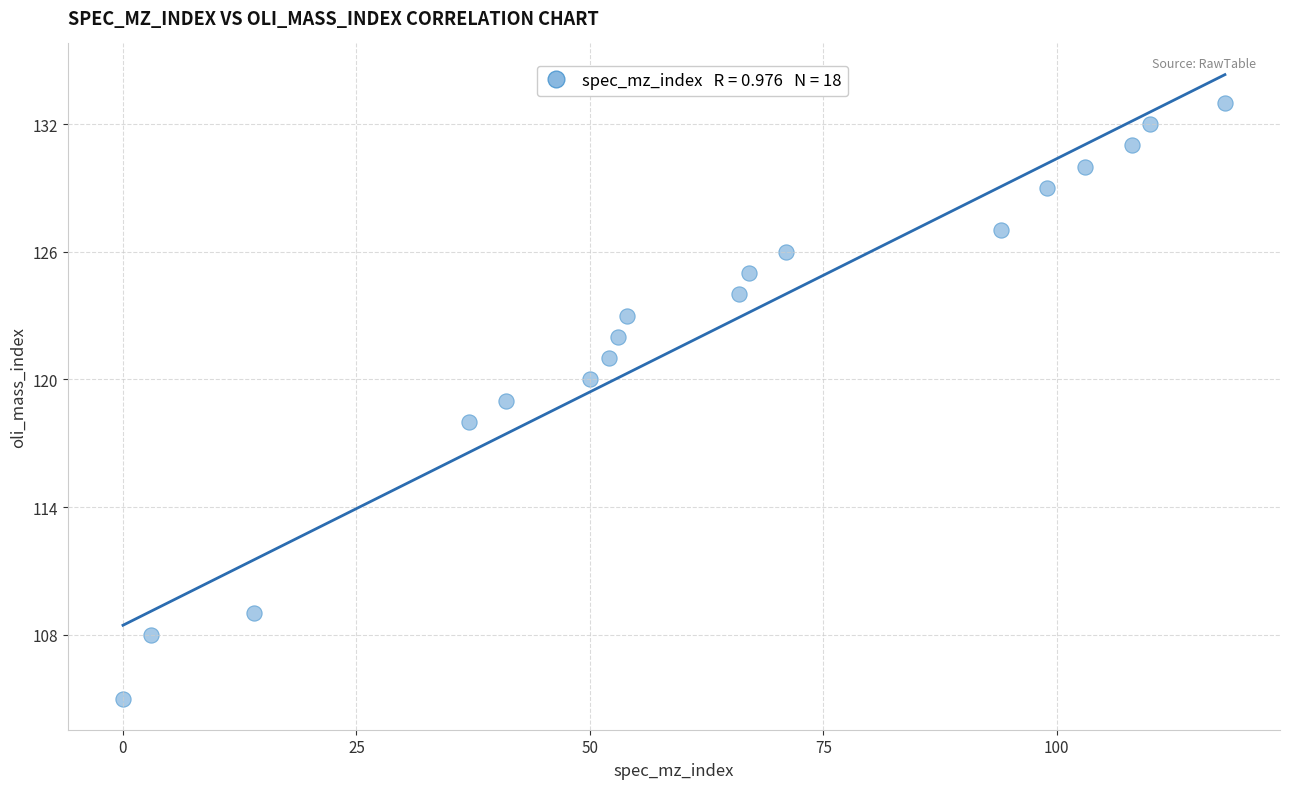

List the coordinates of all points as (X, Y) pairs, reading left to right.

(0, 105)  (3, 108)  (14, 109)  (37, 118)  (41, 119)  (50, 120)  (52, 121)  (53, 122)  (54, 123)  (66, 124)  (67, 125)  (71, 126)  (94, 127)  (99, 129)  (103, 130)  (108, 131)  (110, 132)  (118, 133)